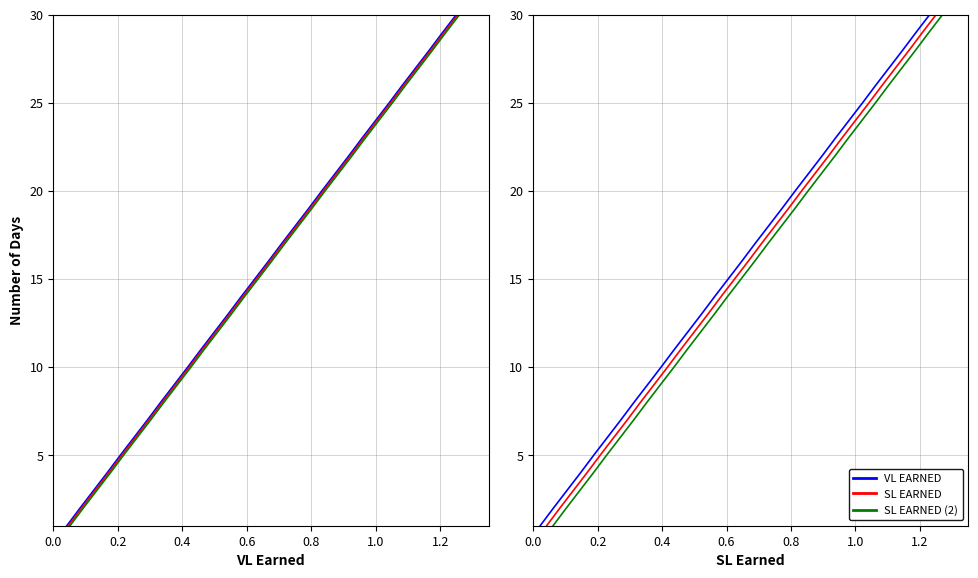

What value does the SL EARNED (2) series have at 0.0?

1